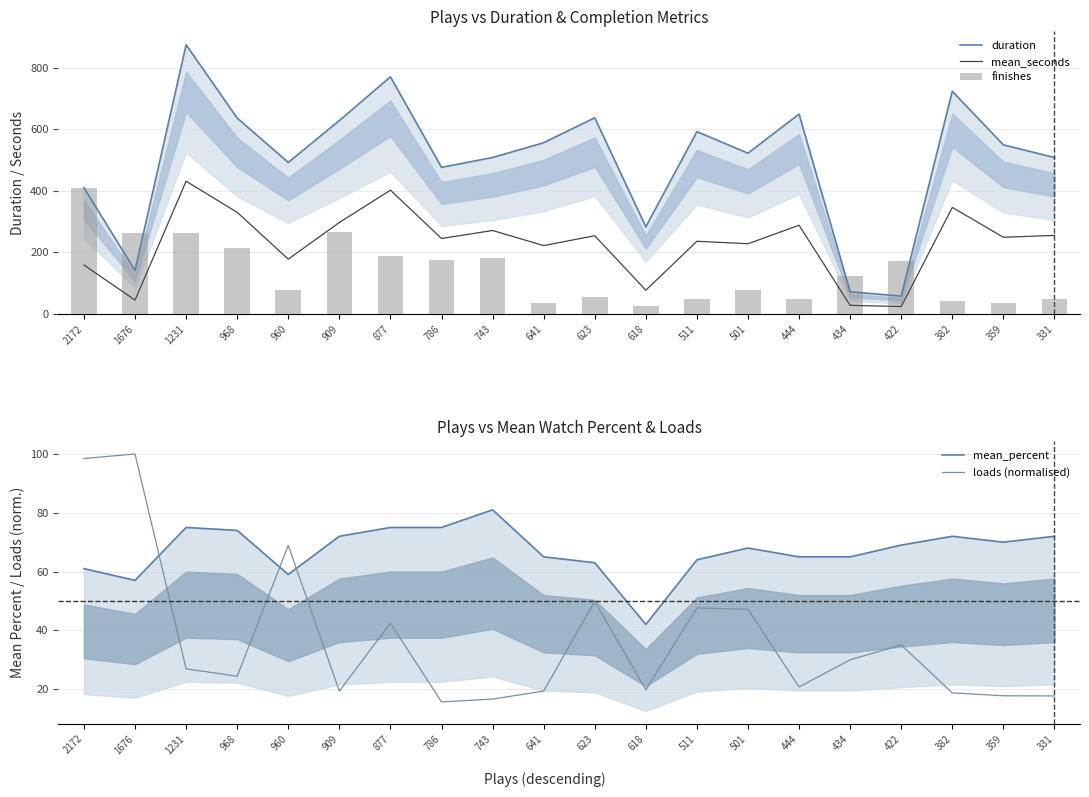

What is the difference between the maximum and minimum values in the loads (normalised) series?

84.3